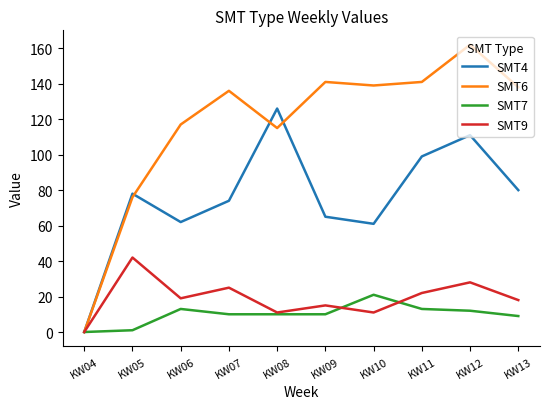

What is the maximum value shown in the chart?

162